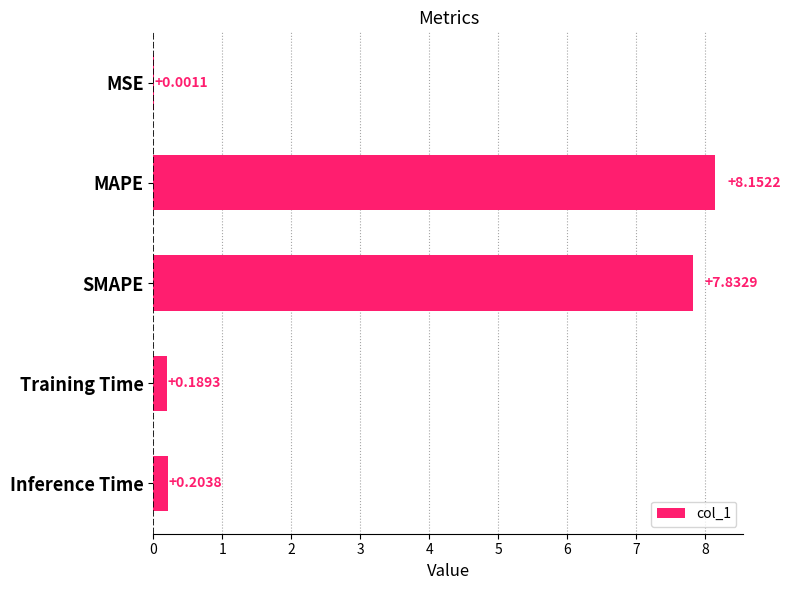

Which label corresponds to the largest value in the chart?

MAPE